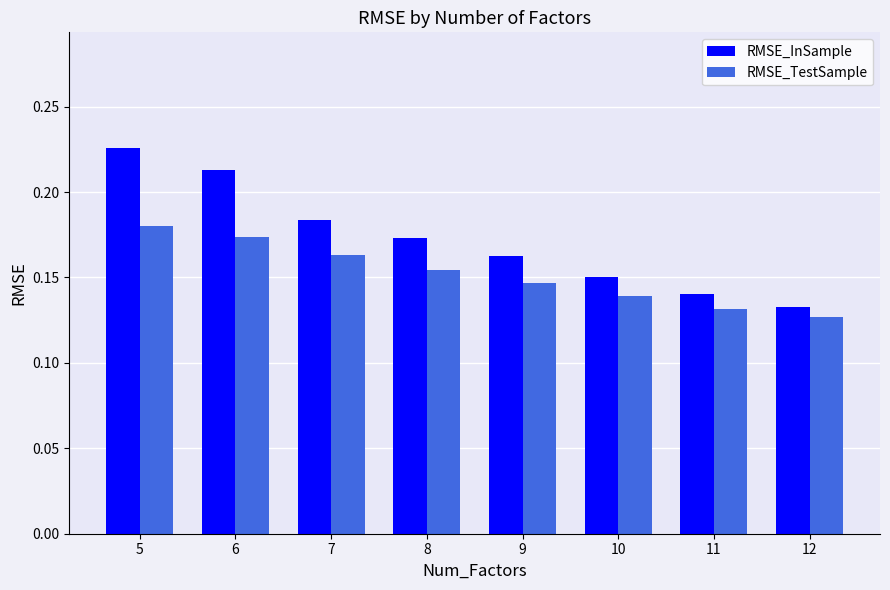

What are all the series names shown in the legend?

RMSE_InSample, RMSE_TestSample